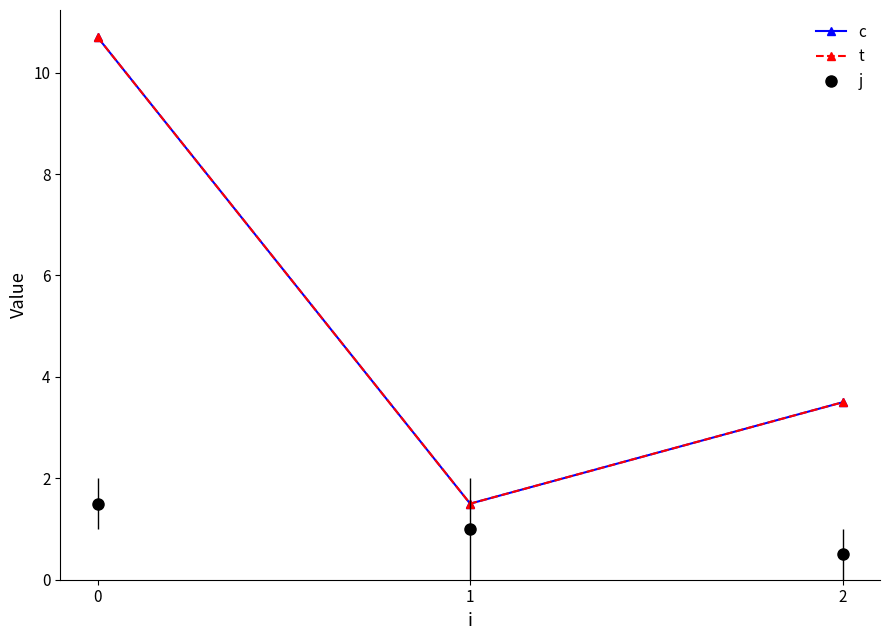

Is this an area chart (filled region under the line)?

No